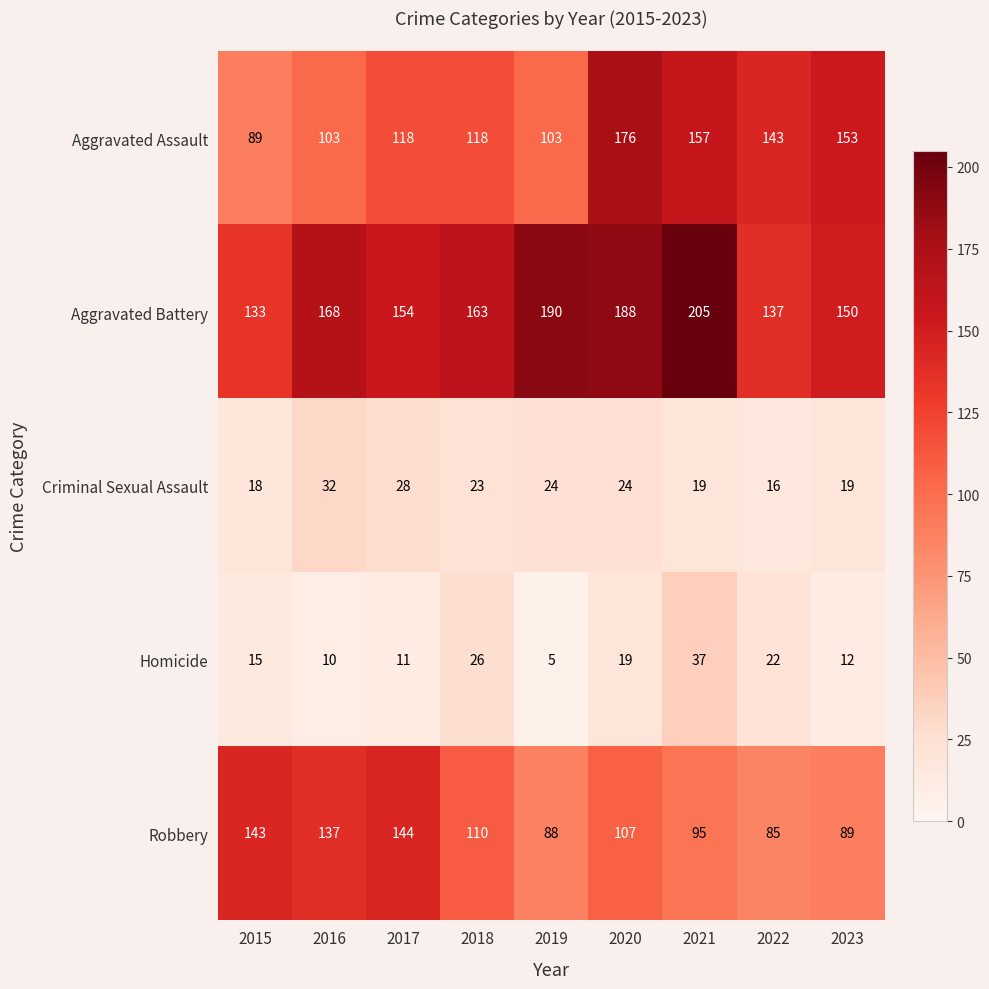

True or false: Aggravated Assault has a value of 118 at 2017.

True